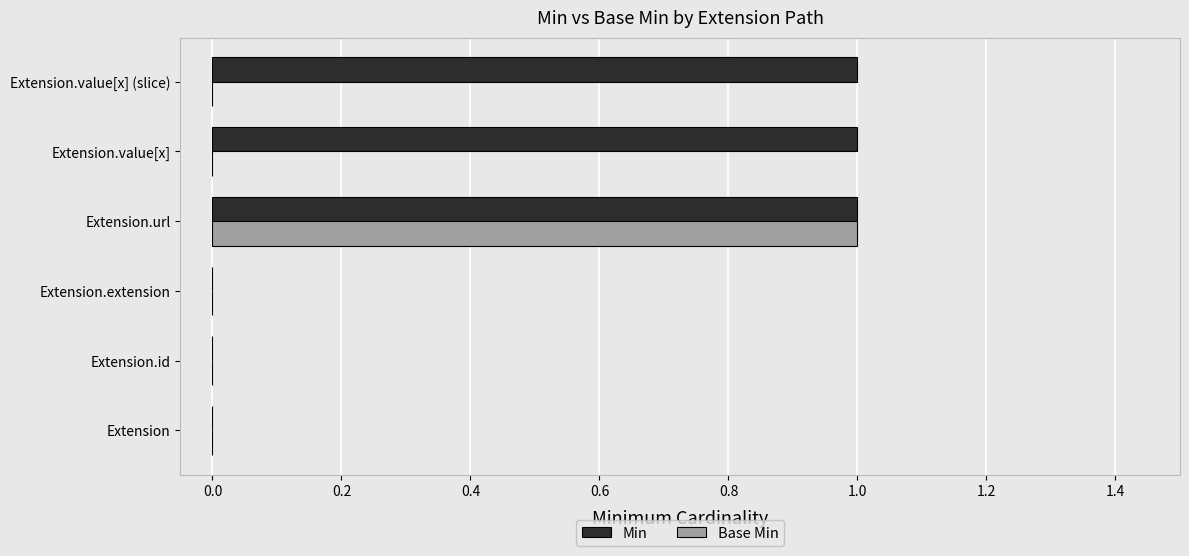

Count the number of data series in this chart.

2